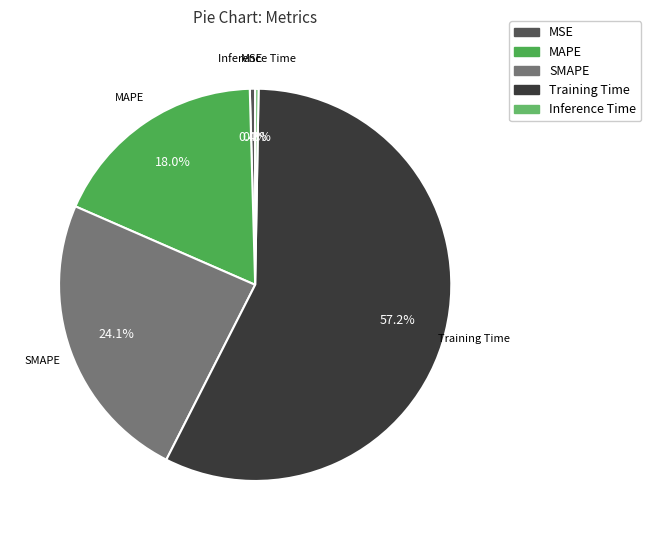

How many segments does this pie chart have?

5